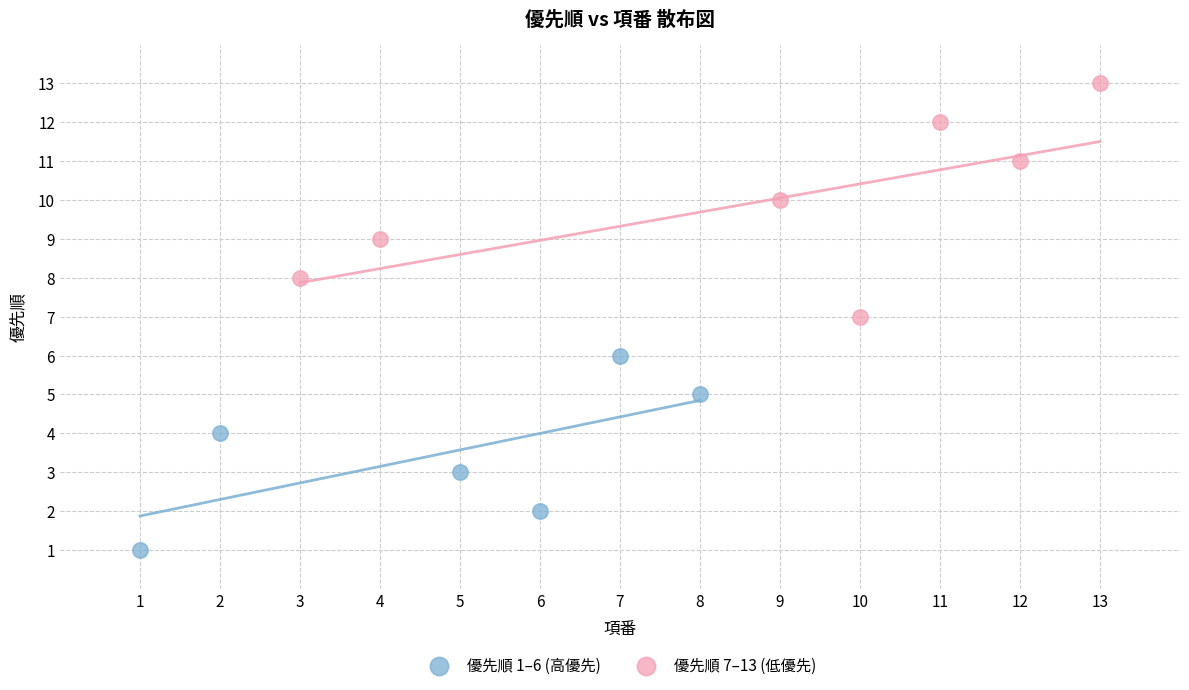

Which series has the largest Y range (max minus min)?

優先順 7–13 (低優先)